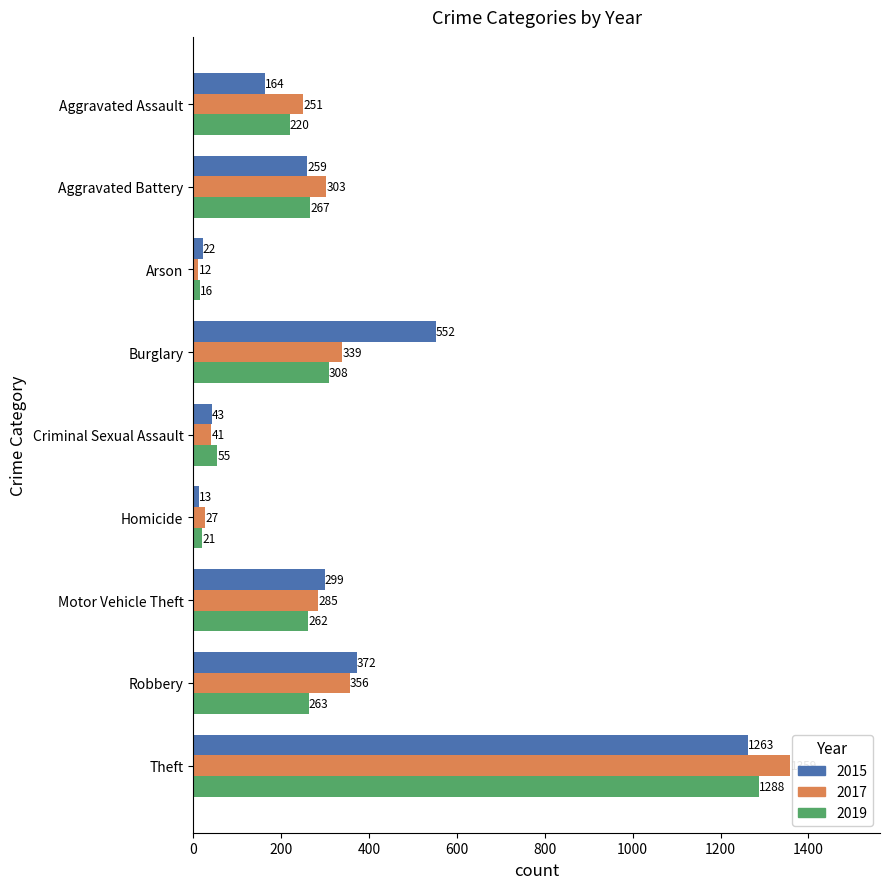

Which series has the widest spread of values?

2017